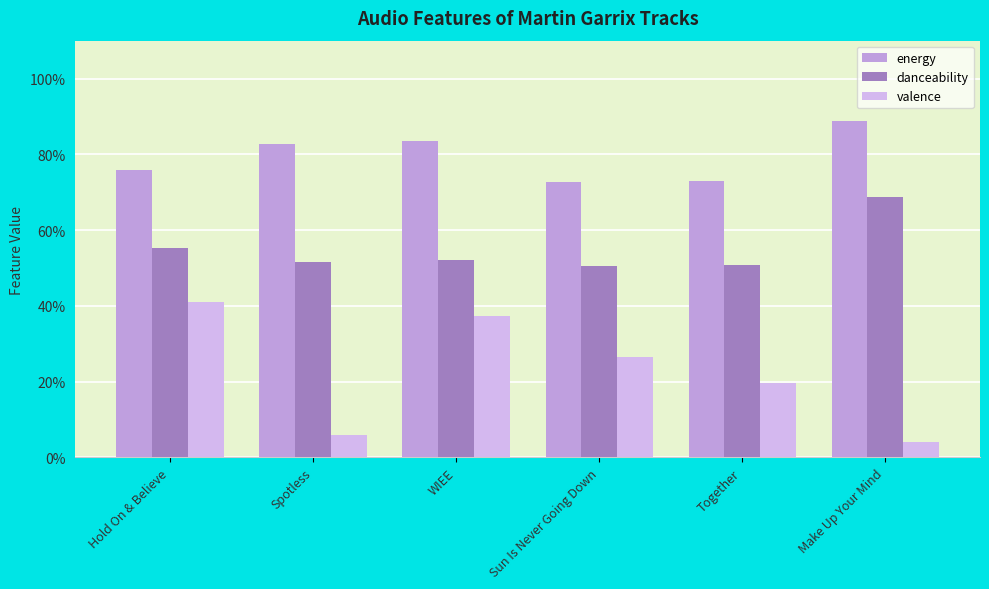

At which category does the chart reach its peak across all series?

Make Up Your Mind